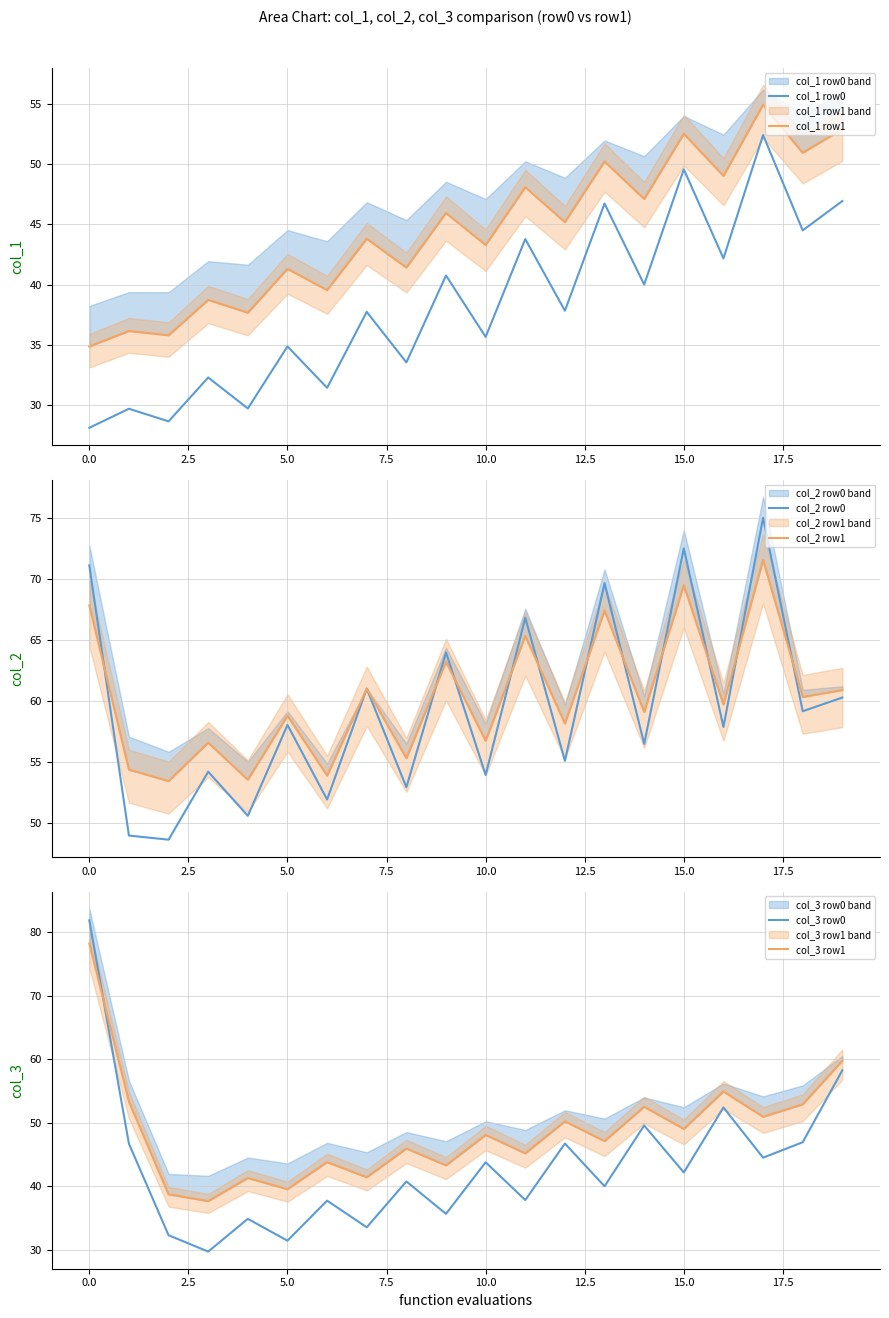

What is the highest value of the col_1 row0 series?

52.4